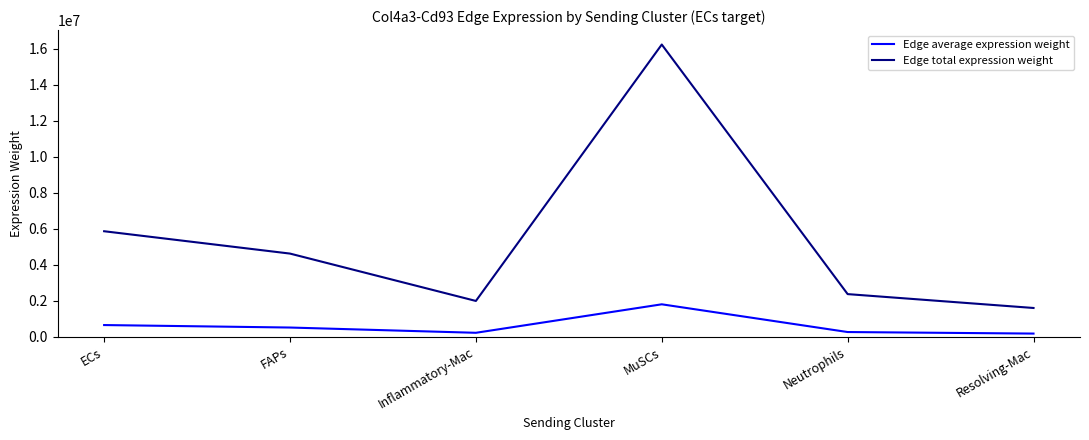

What is the total value across all series at Inflammatory-Mac?

2211731.5